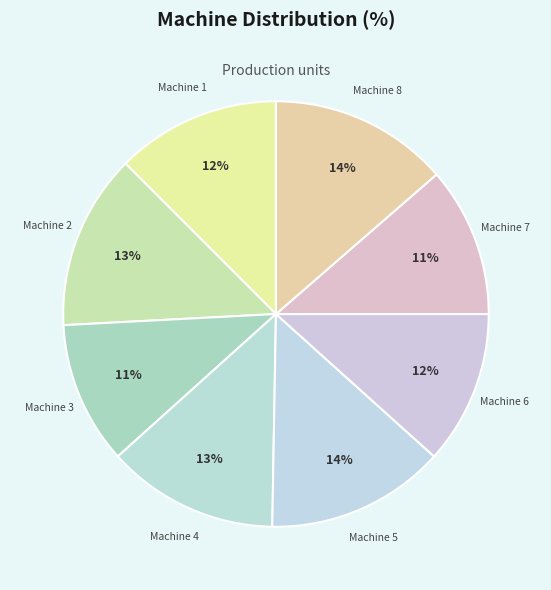

To the nearest percent, what portion does Machine 7 represent?

11%